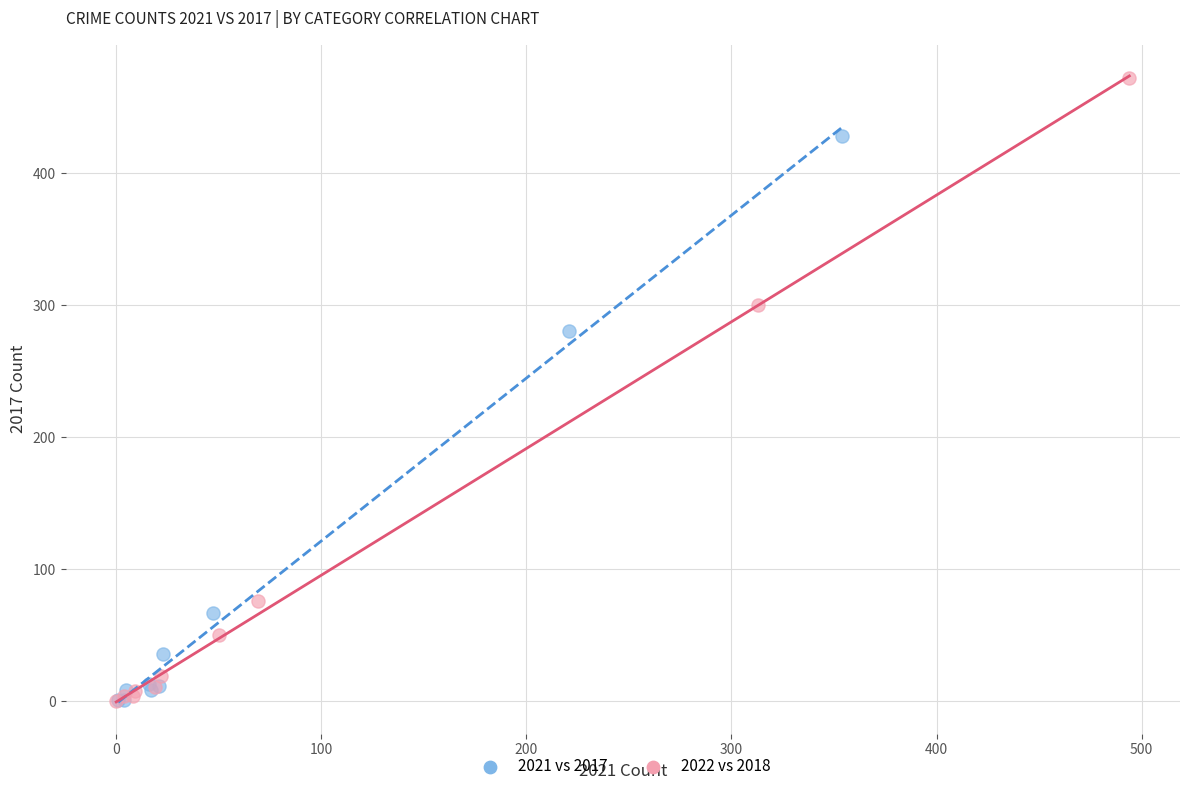

Which series has the widest spread of Y values?

2022 vs 2018